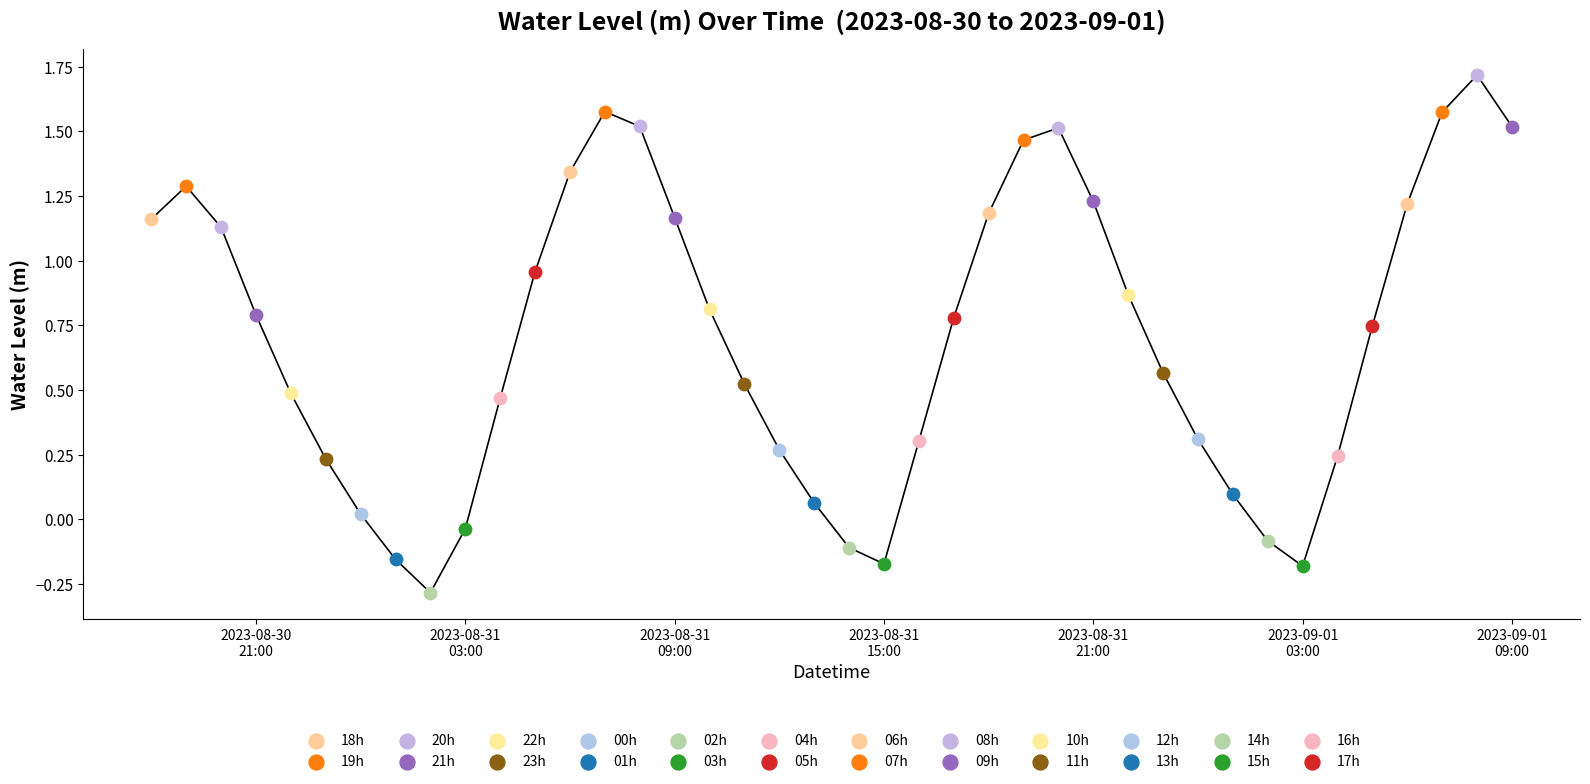

Which has a higher value, 2023-08-31 12:00:00 or 2023-09-01 09:00:00?

2023-09-01 09:00:00